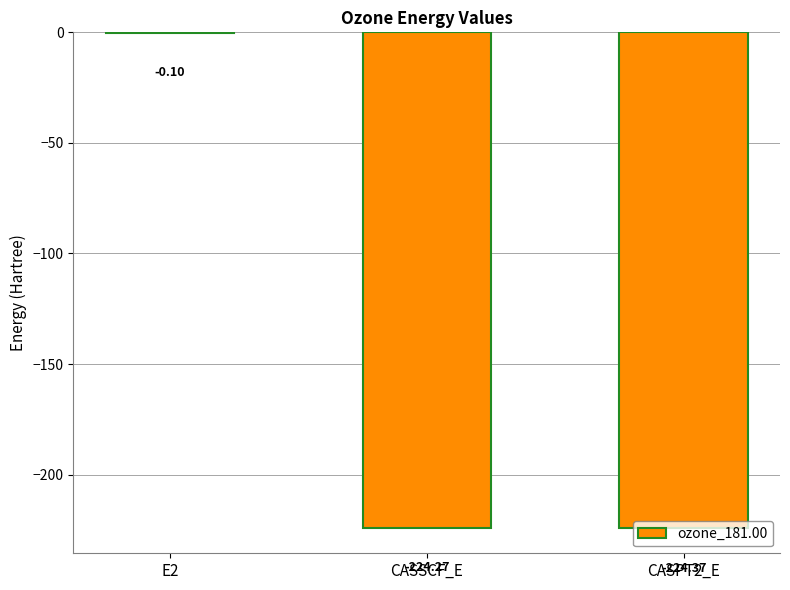

True or false: the data shows -52.5 at CASPT2_E.

False